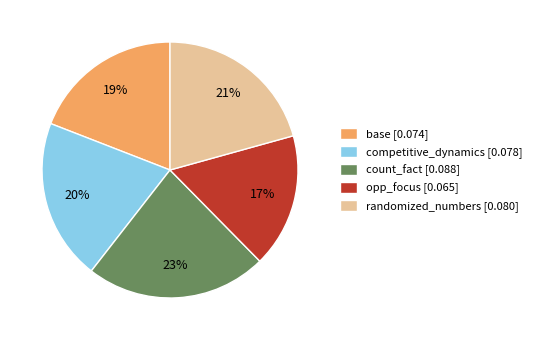

What percentage is the base slice, to the nearest percent?

19%